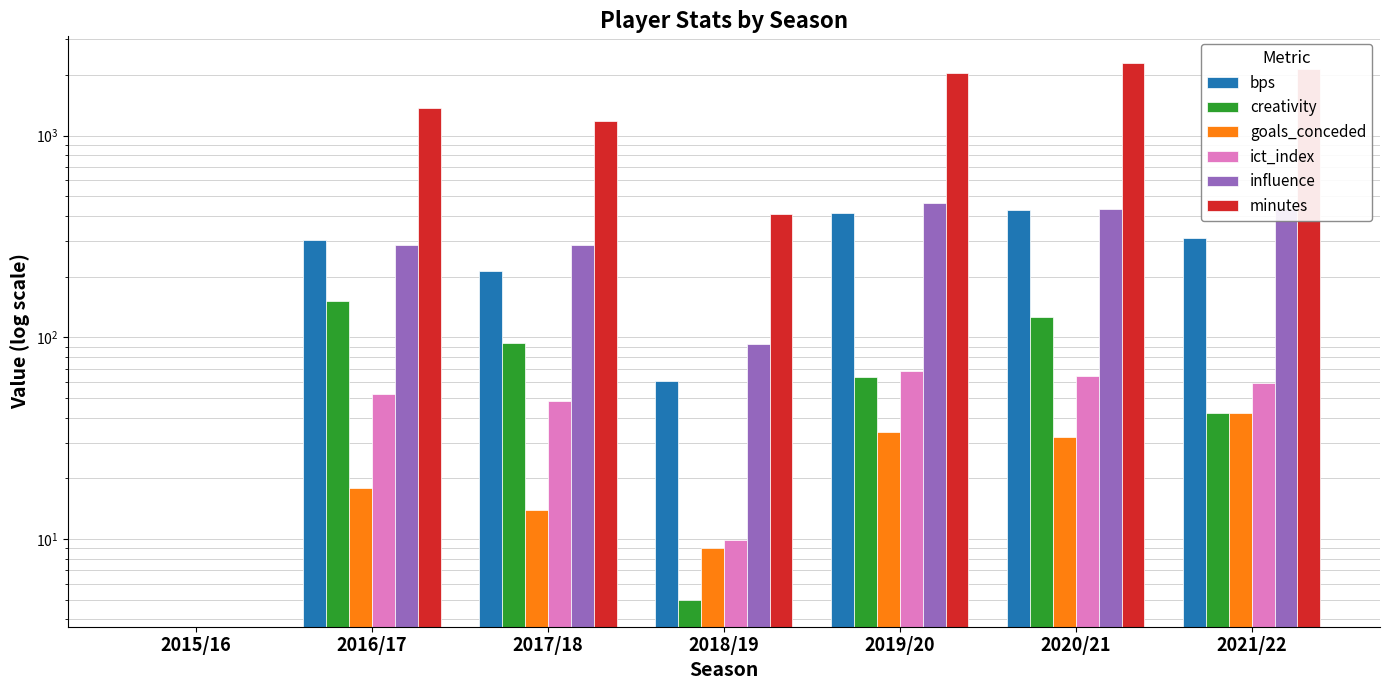

Is it true that bps equals 465.0 at 2021/22?

False